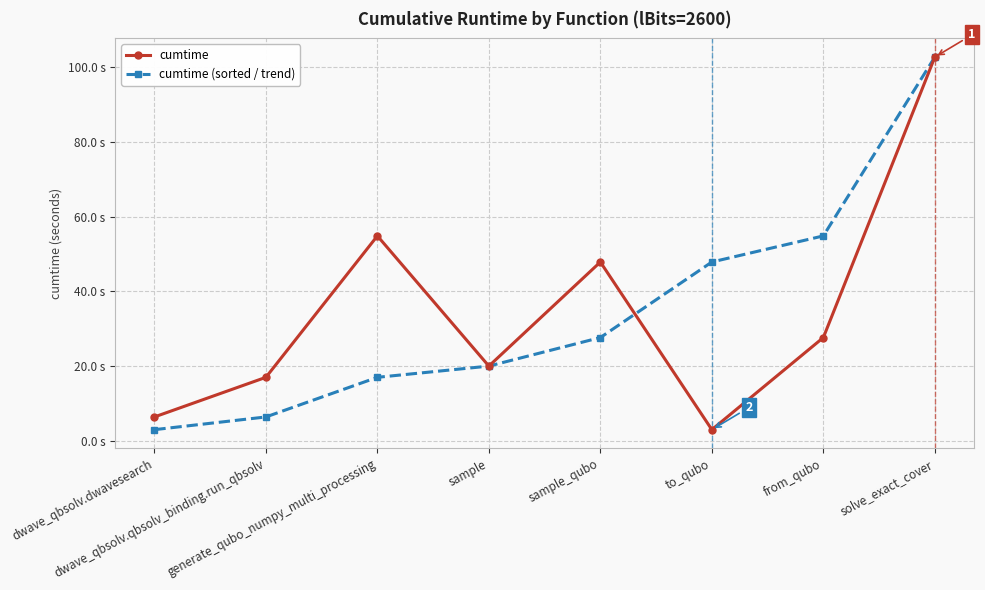

At which category is the sum across all series the highest?

solve_exact_cover